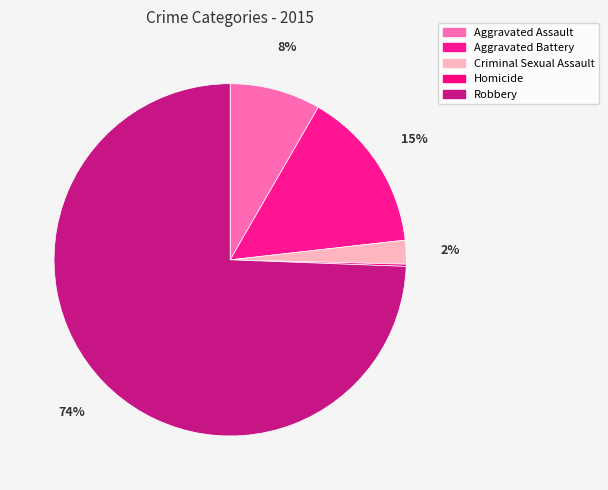

To the nearest percent, what portion does Criminal Sexual Assault represent?

2%